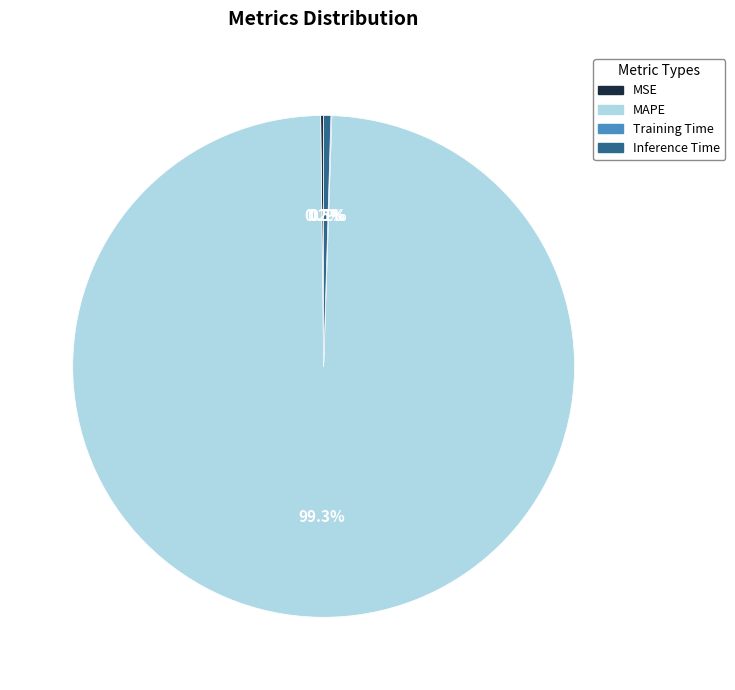

Which category accounts for the majority?

MAPE